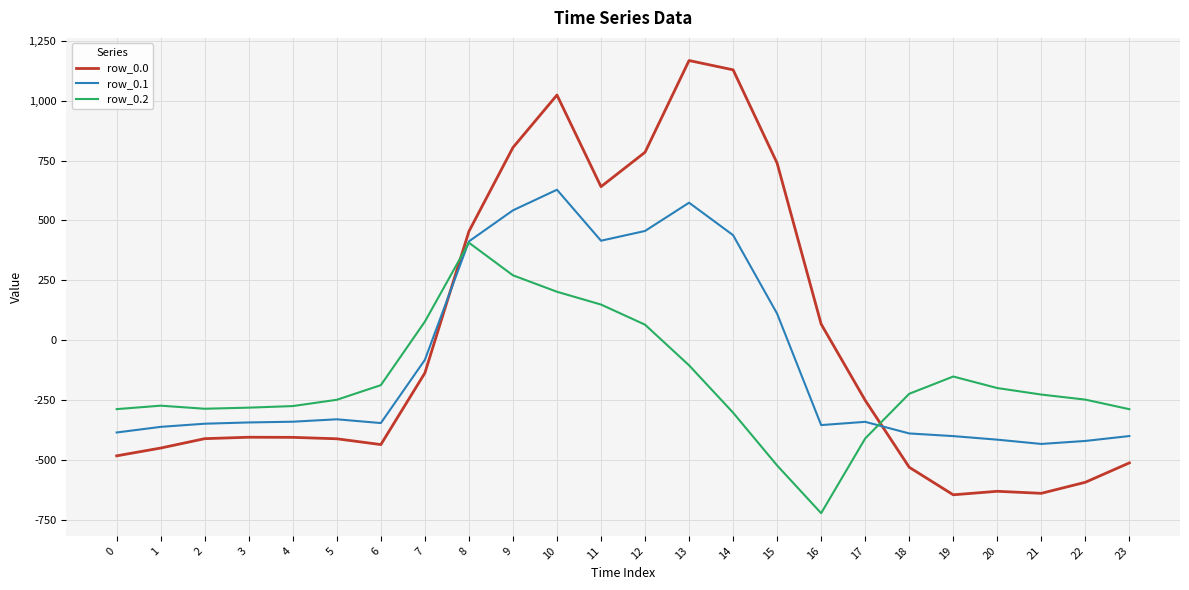

True or false: row_0.1 and row_0.2 cross at least once.

True